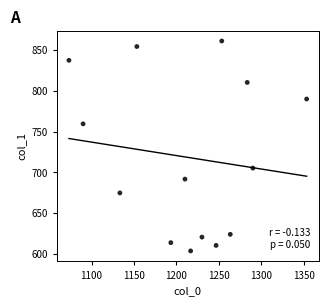

What is the range of X values (max minus min)?

280.0